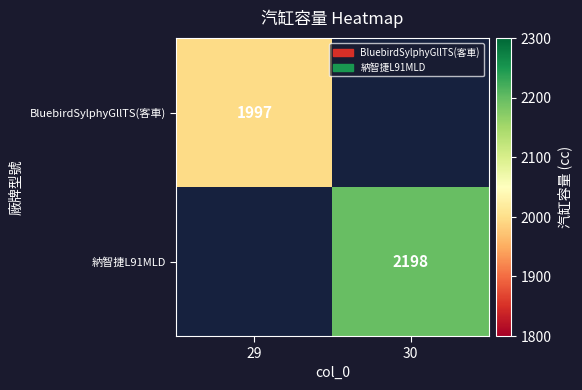

At how many categories does at least one series exceed 693?

2